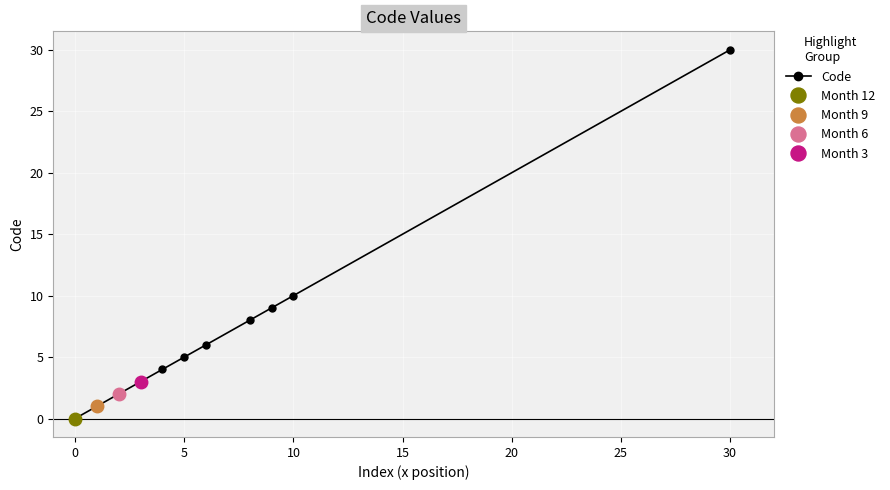

What is the average value?

7